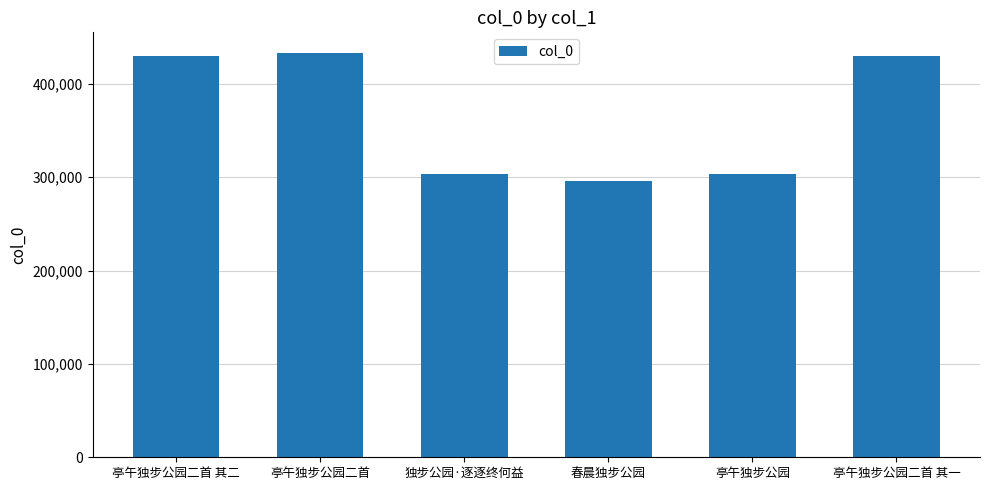

Is it true that the value at 亭午独步公园二首 其二 is 207260?

False